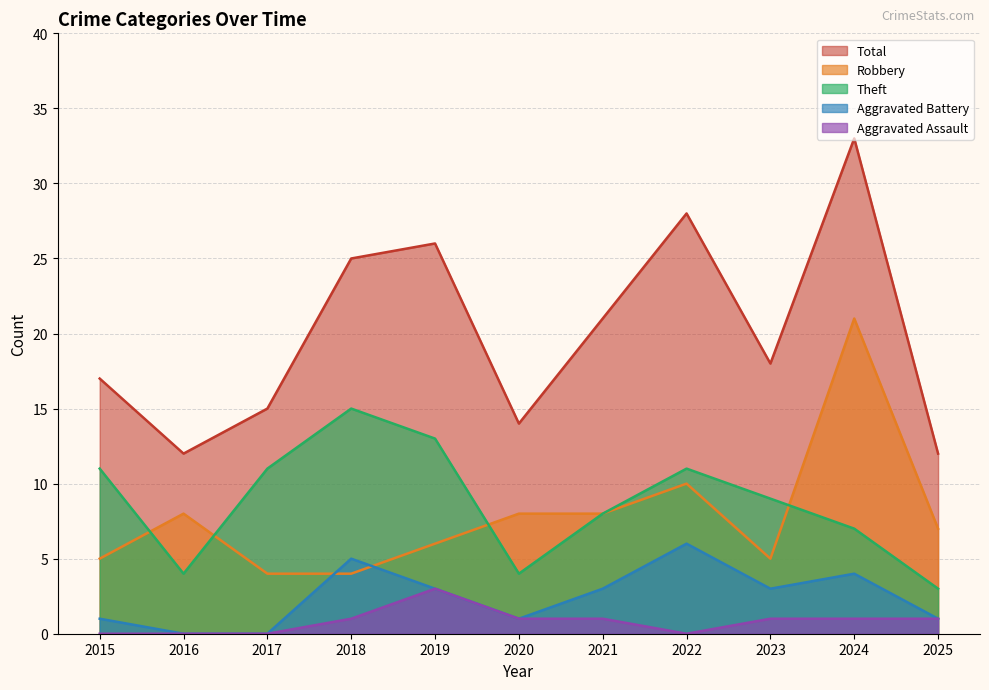

Reading left to right, transcribe all the data shown in this chart.

Robbery: 5	8	4	4	6	8	8	10	5	21	7
Theft: 11	4	11	15	13	4	8	11	9	7	3
Aggravated Battery: 1	0	0	5	3	1	3	6	3	4	1
Aggravated Assault: 0	0	0	1	3	1	1	0	1	1	1
Total: 17	12	15	25	26	14	21	28	18	33	12